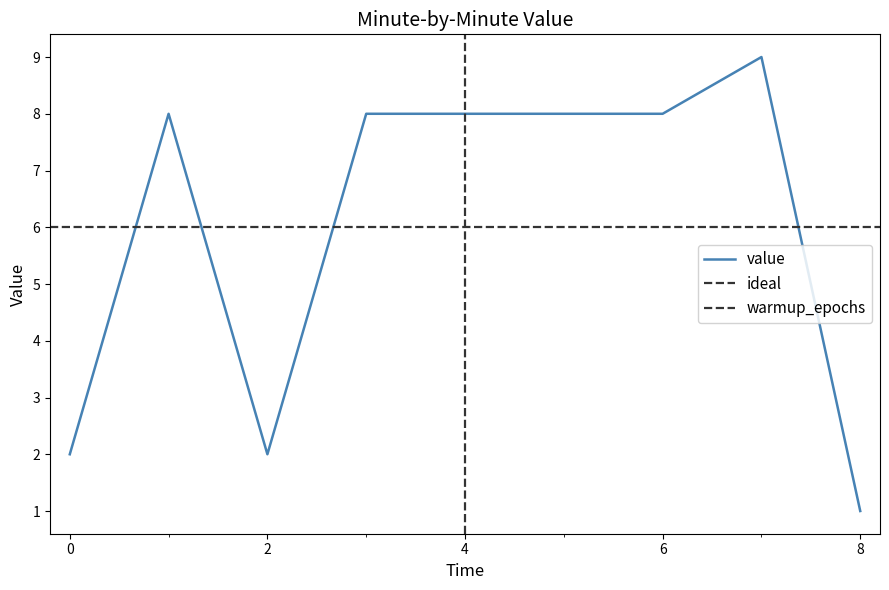

The value series shows 12 at 6. True or false?

False